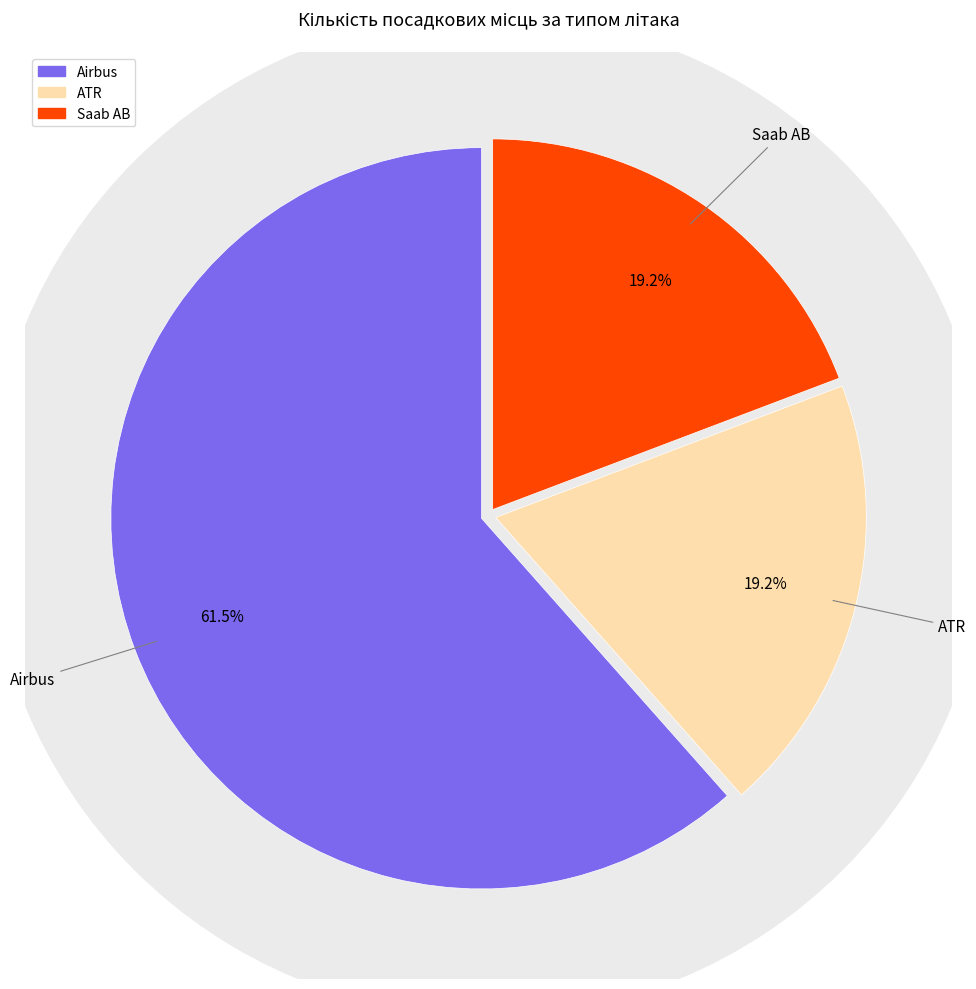

What is the majority slice?

Airbus